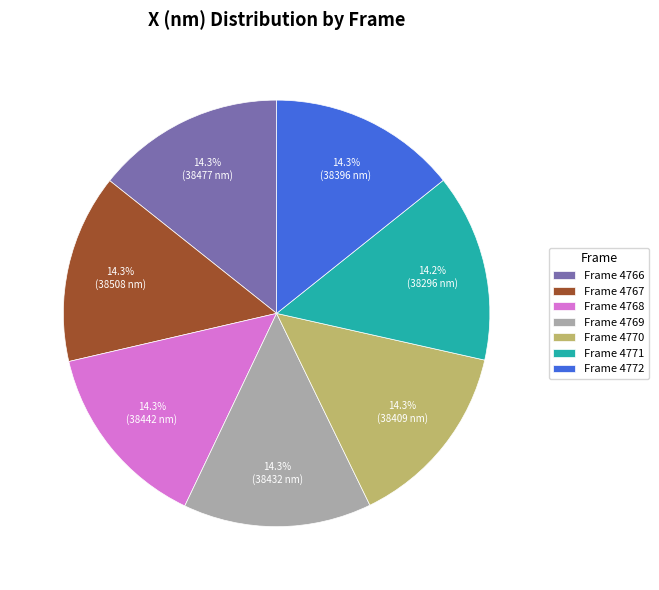

What percentage do Frame 4770 and Frame 4767 together represent?

28.6%